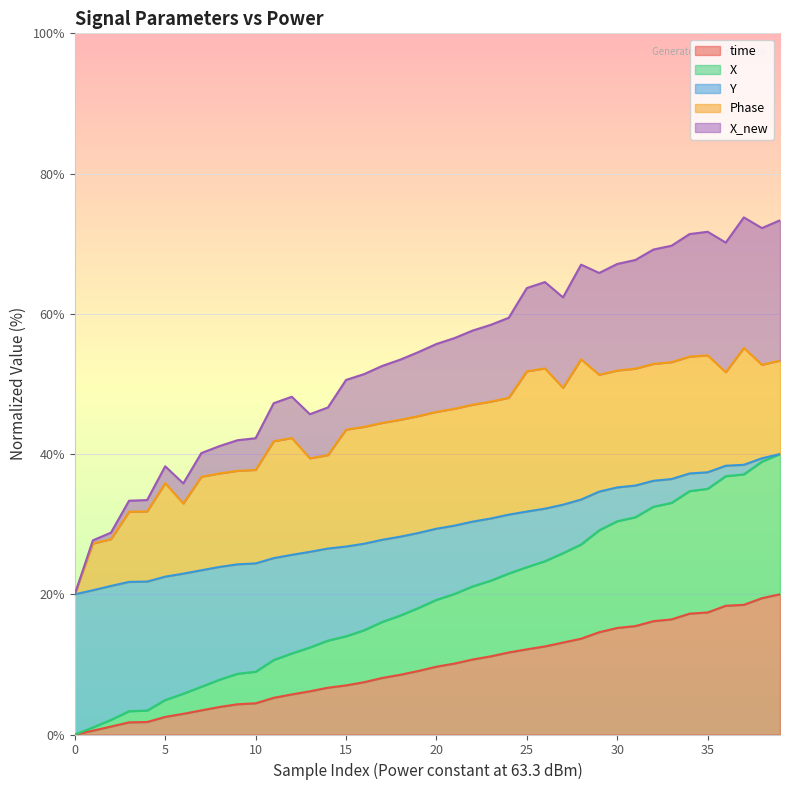

What is the value of the X point at the 2nd from the left?

1.0